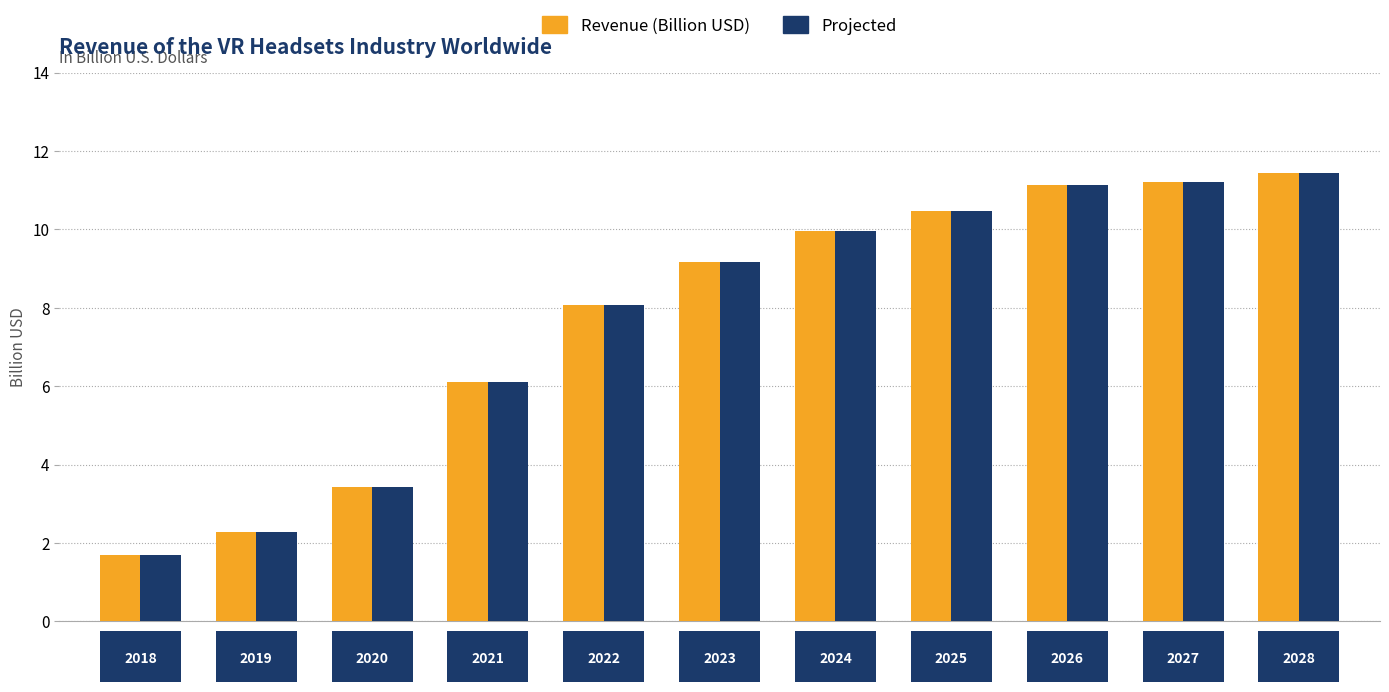

What is the difference between the Projected values at 2026 and 2019?

8.9